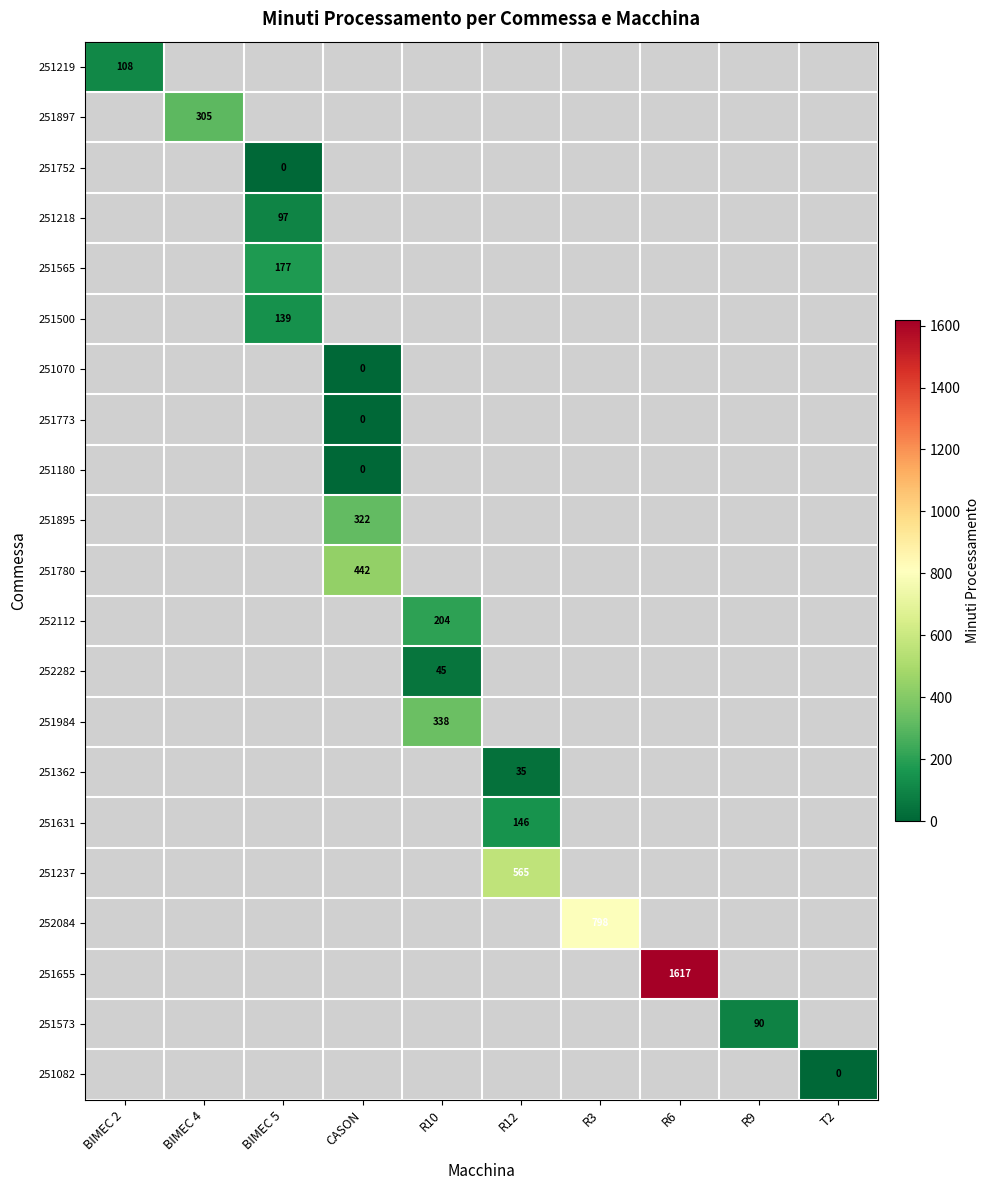

How many data points does each series have?

10